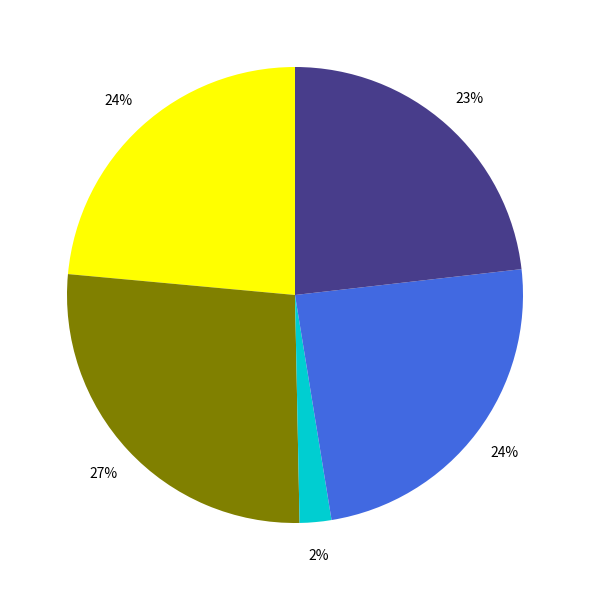

Is there a majority slice in this chart?

No